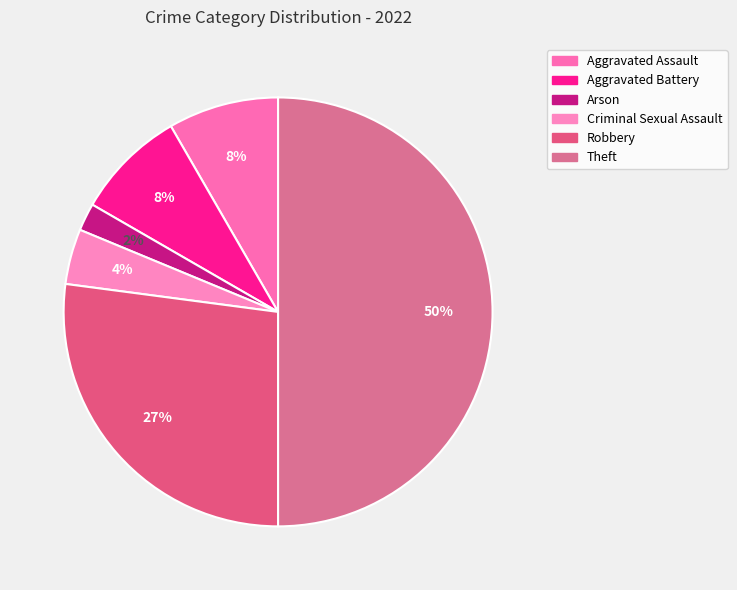

To the nearest percent, what is the average slice percentage?

17%